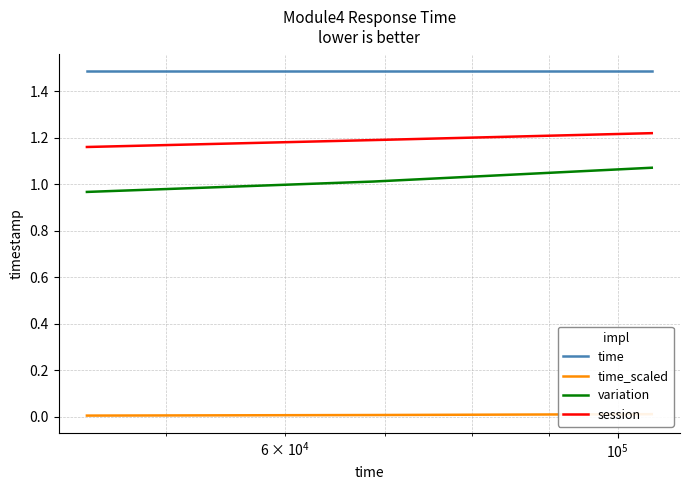

How many lines are shown in the chart?

4